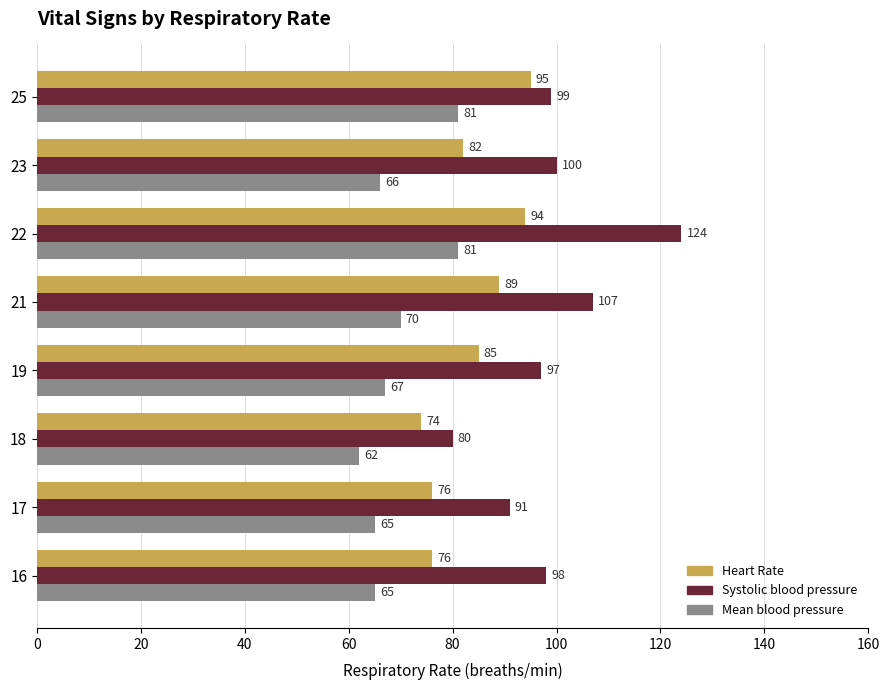

Which series has the widest spread of values?

Systolic blood pressure